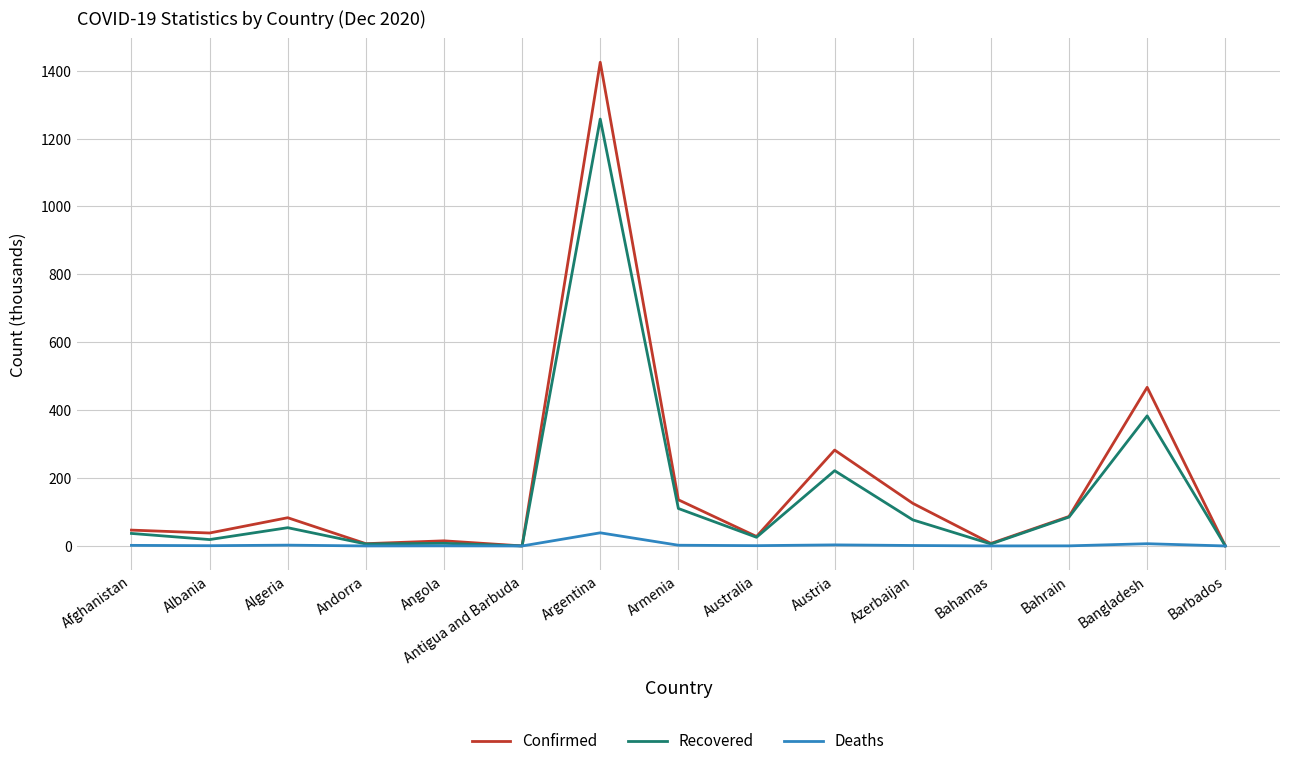

What is the approximate value of Recovered at Australia?

25.6